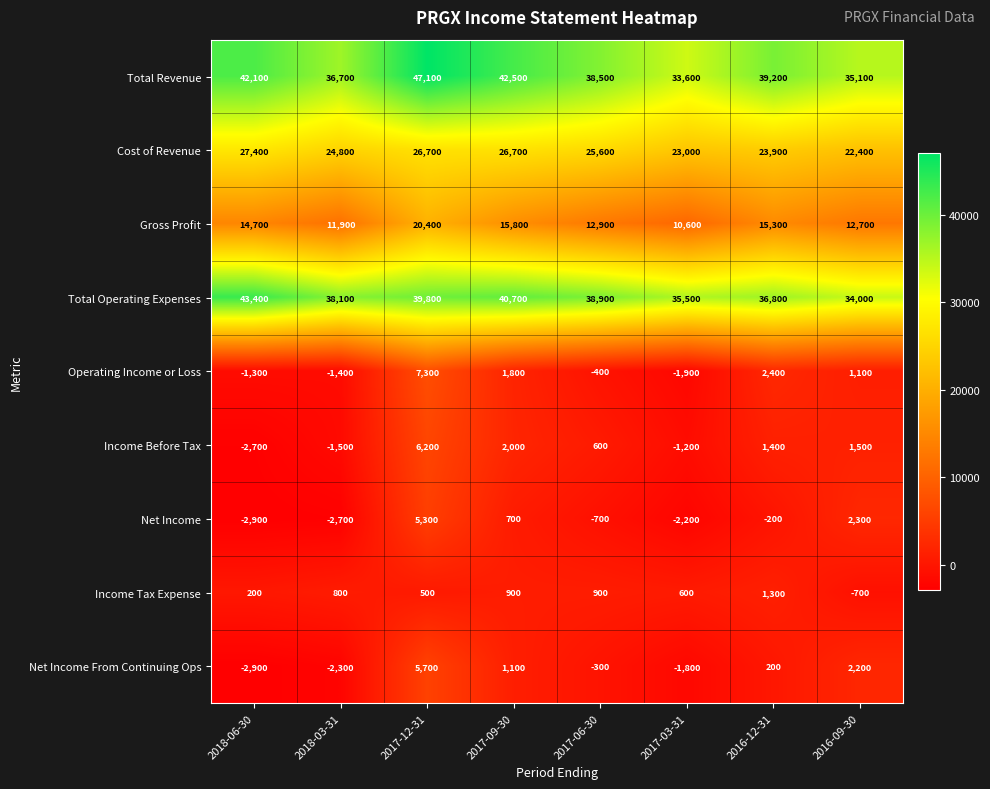

At which label does Total Revenue reach its minimum?

2017-03-31